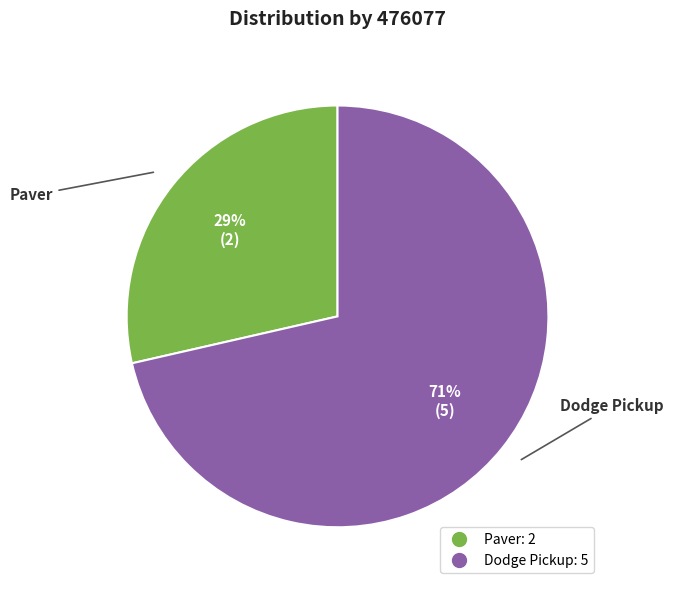

True or false: Dodge Pickup accounts for 83% of the total.

False